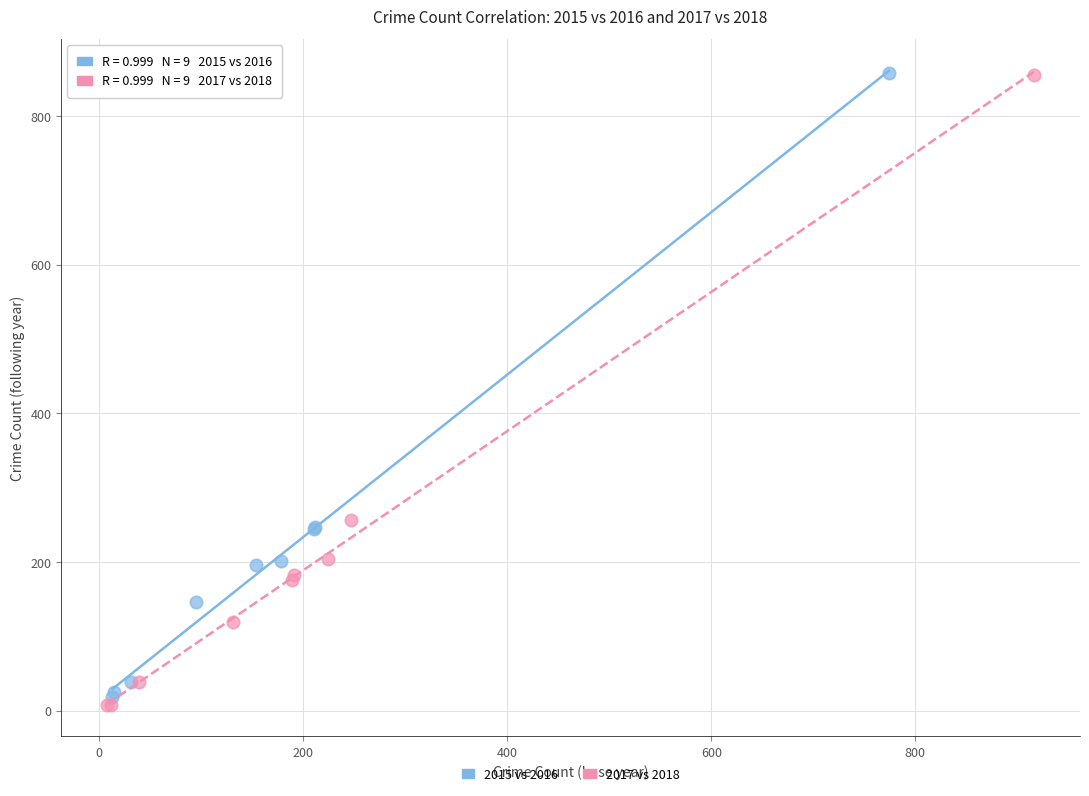

Which series contains the lowest Y value?

2017 vs 2018